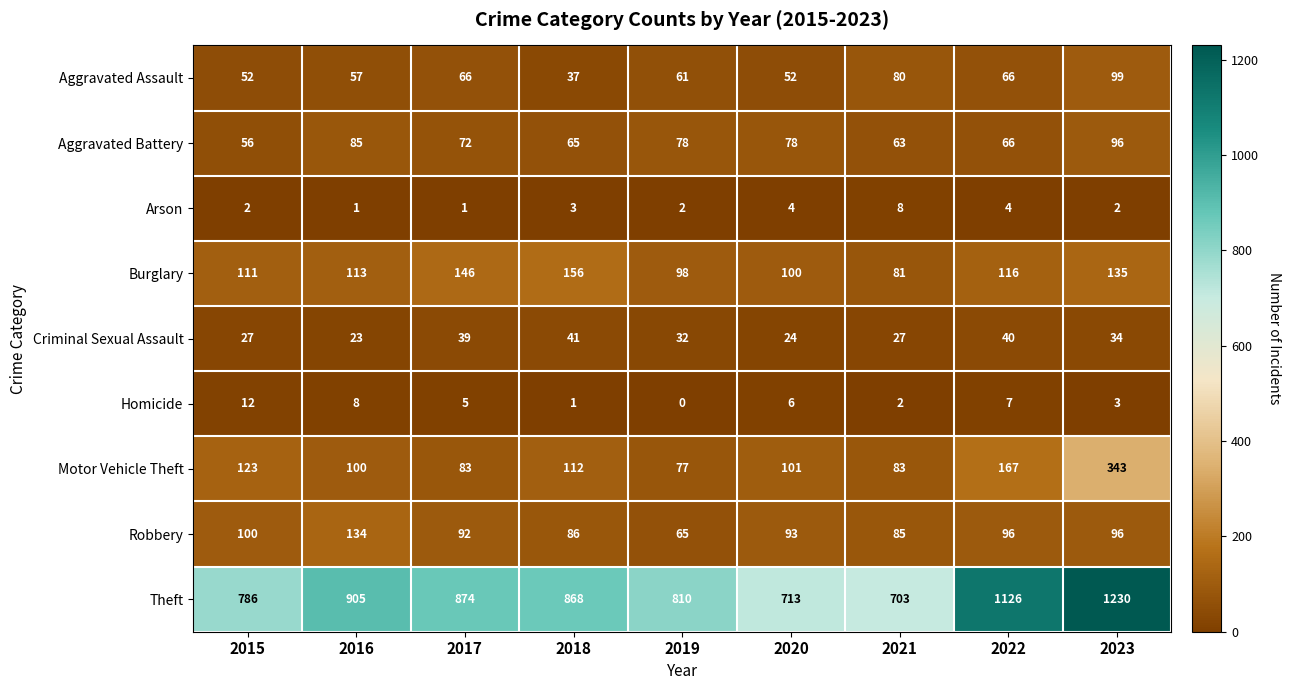

What is the difference between the maximum and second lowest values in the Arson series?

7